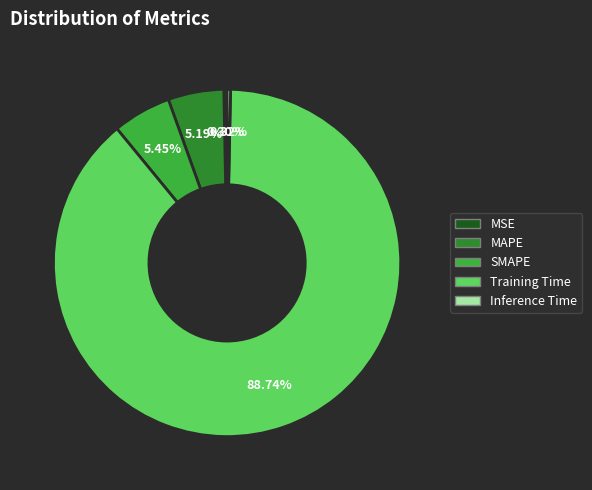

Is it true that SMAPE is 14% of the pie?

False